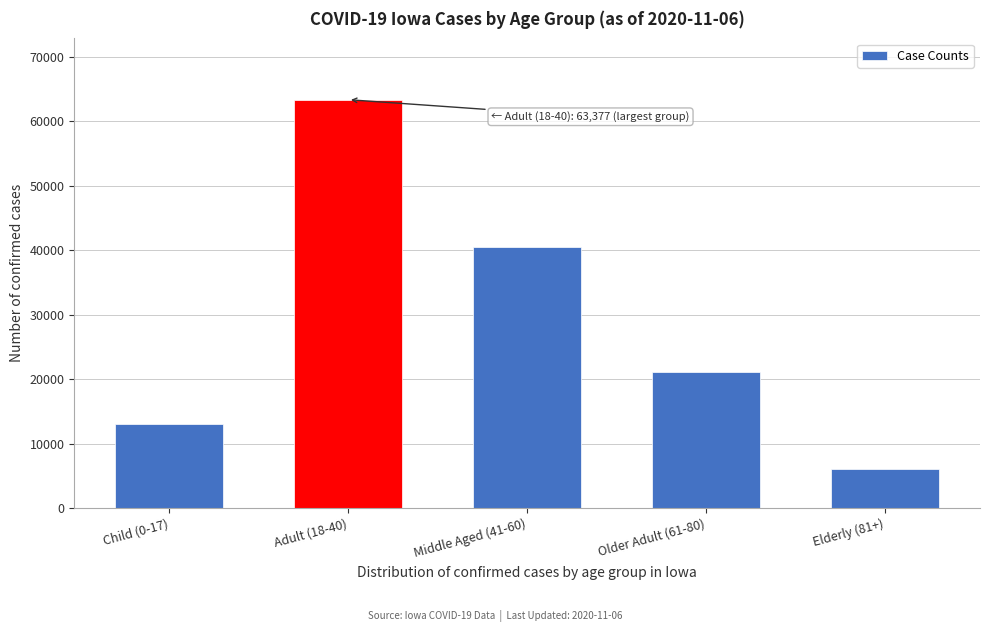

Reading right to left, list all the values displayed in this chart.

6032	21079	40587	63377	13031